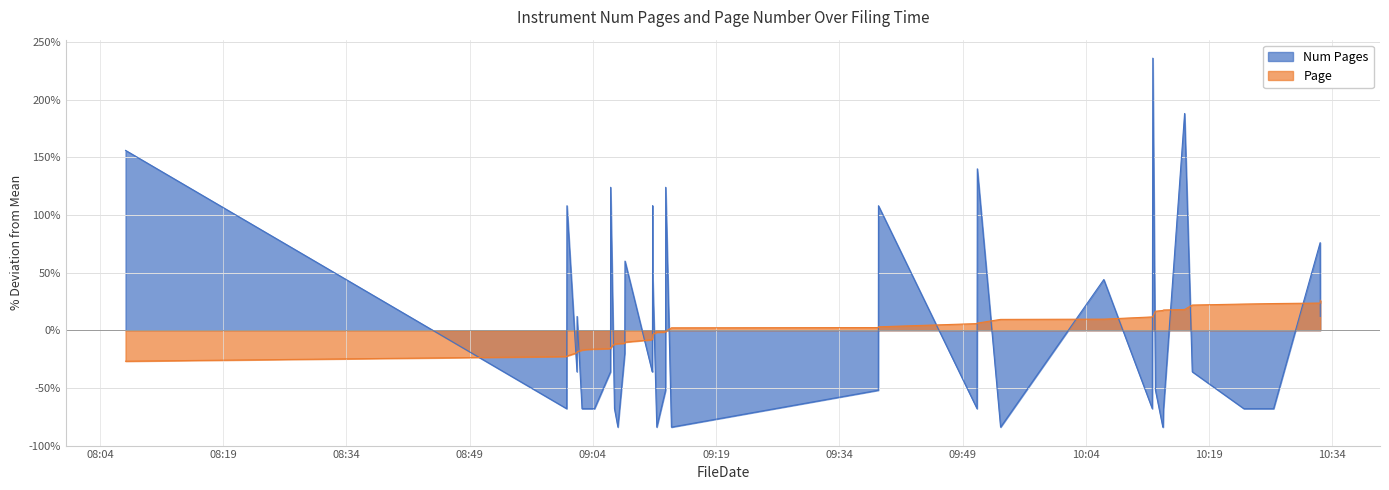

How many positive values does the Num Pages series have?

15